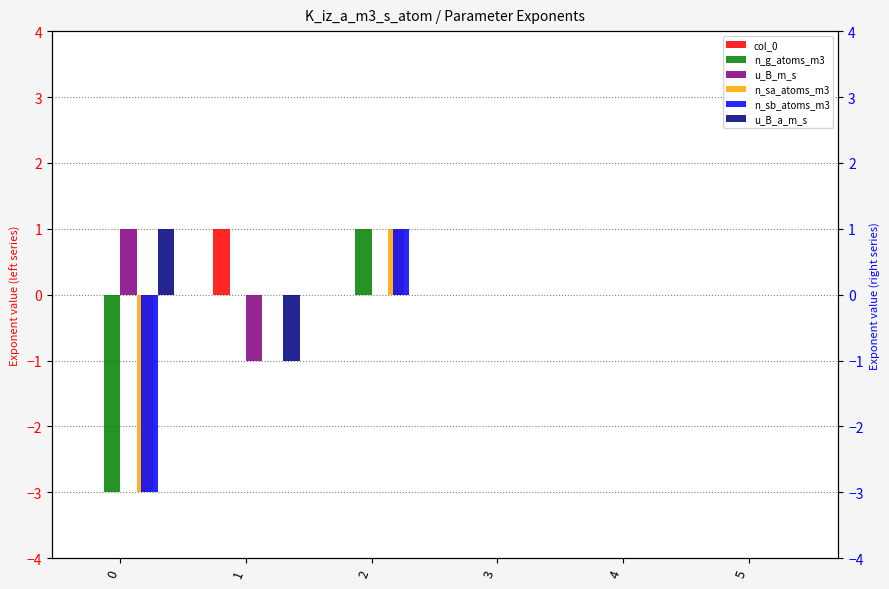

What is the difference between the maximum and minimum values in the n_sb_atoms_m3 series?

4